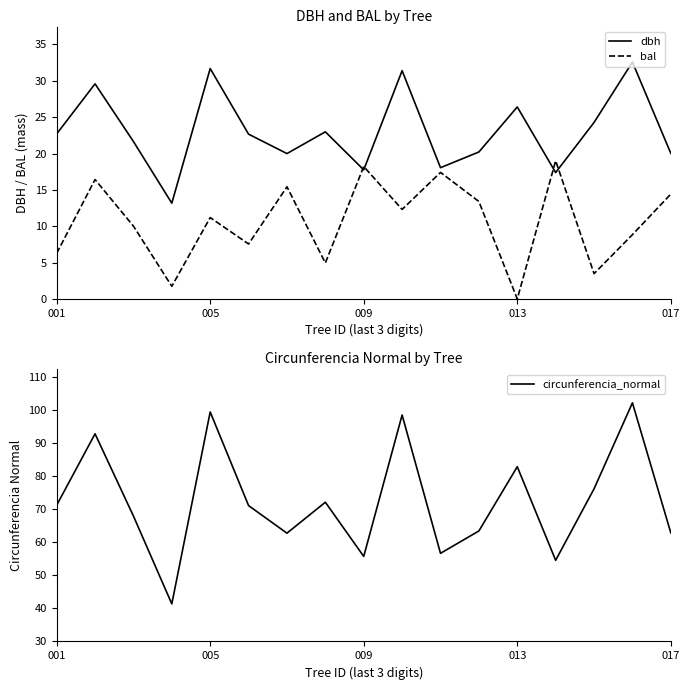

What is the highest value of the dbh series?

32.6